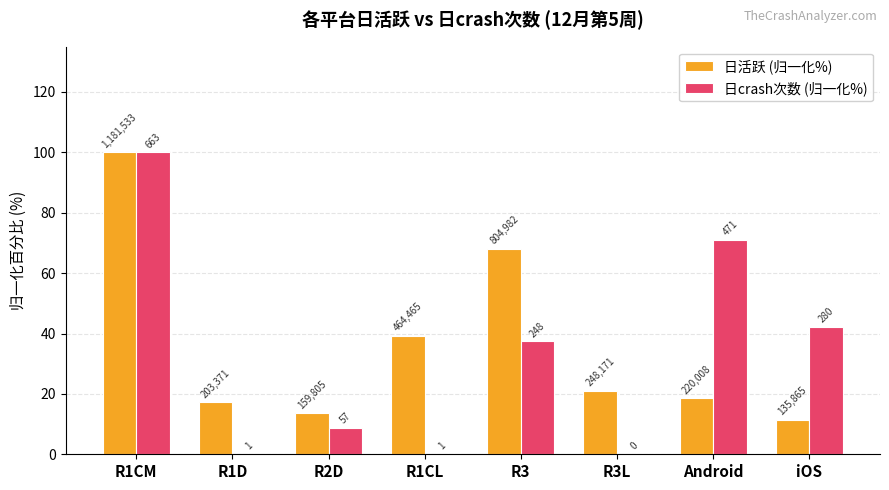

The 日活跃 (归一化%) series shows 17.2 at R1D. True or false?

True